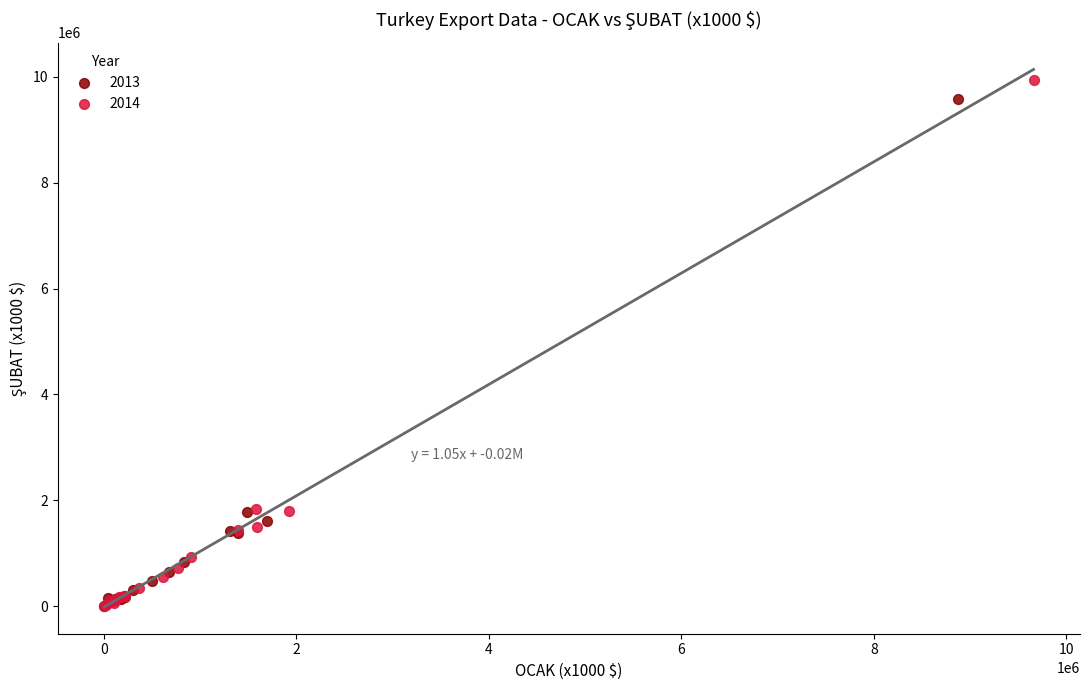

Which series has the widest spread of Y values?

2014